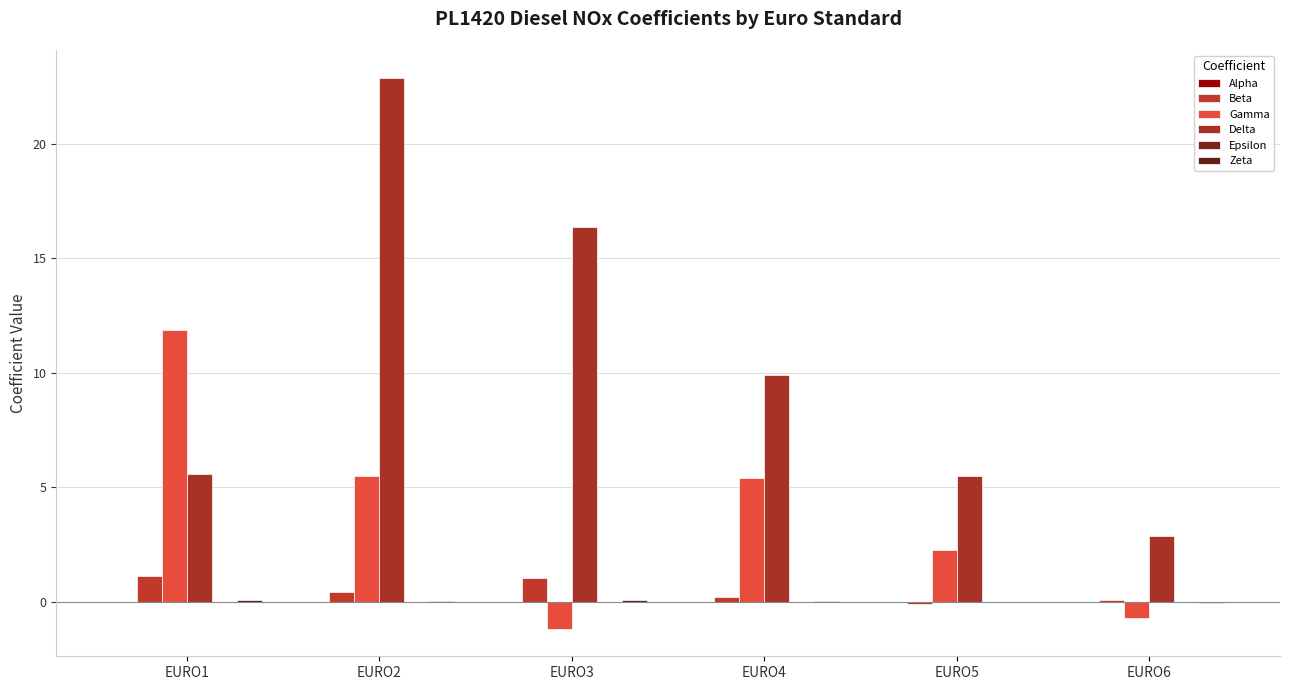

The value of Epsilon at EURO2 is 0.0. True or false?

True